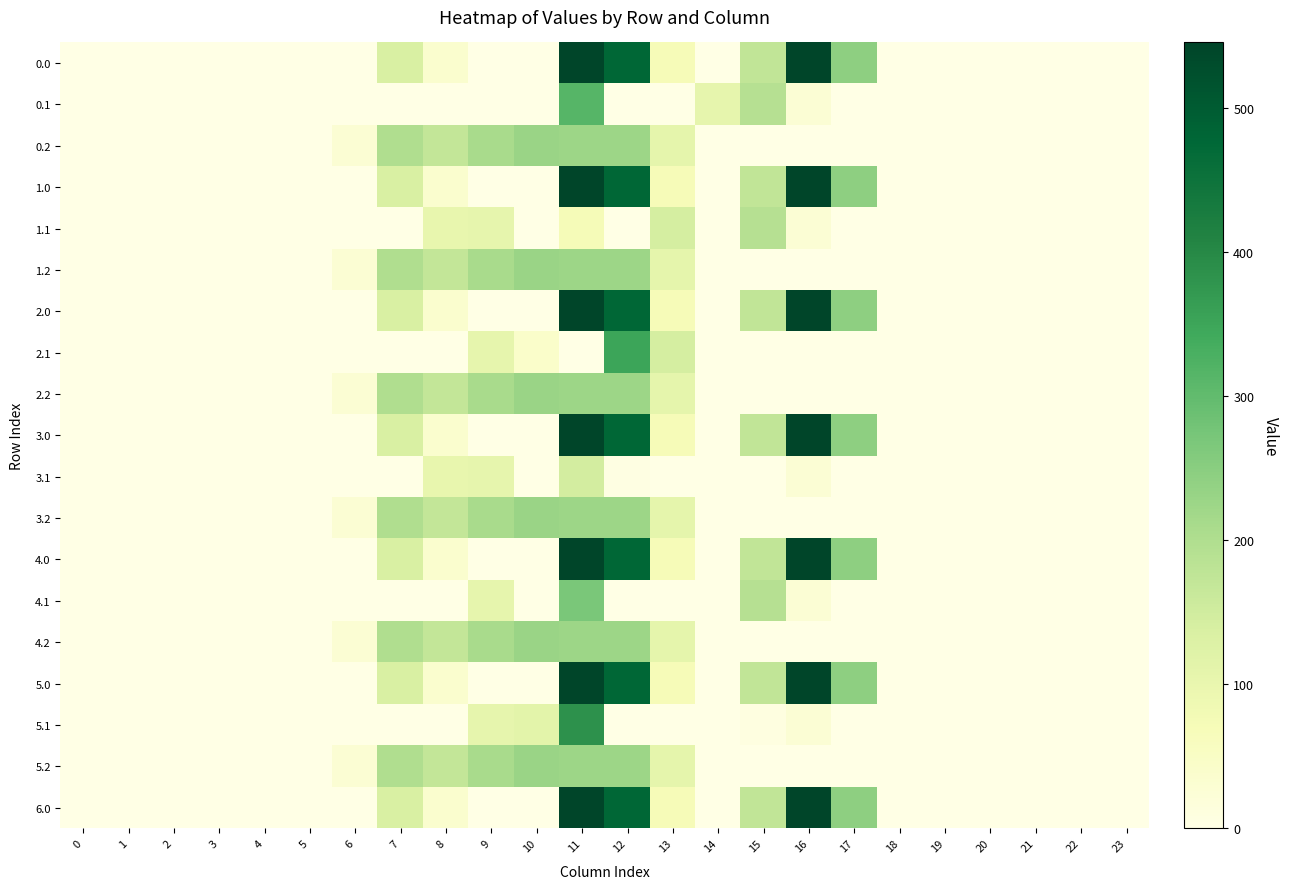

Reading left to right, list all the values displayed in this chart.

0.0: 0=0.0	1=0.0	2=0.0	3=0.0	4=0.0	5=0.0	6=0.0	7=134.3	8=35.0	9=0.0	10=0.0	11=544.3	12=477.2	13=70.2	14=0.3	15=172.8	16=545.4	17=243.5	18=0.0	19=0.0	20=0.0	21=0.0	22=0.0	23=0.0
0.1: 0=0.0	1=0.0	2=0.0	3=0.0	4=0.0	5=0.0	6=0.0	7=0.0	8=0.0	9=0.0	10=0.0	11=314.9	12=0.0	13=0.0	14=105.5	15=190.4	16=26.8	17=0.0	18=0.0	19=0.0	20=0.0	21=0.0	22=0.0	23=0.0
0.2: 0=0.0	1=0.0	2=0.0	3=0.0	4=0.0	5=0.0	6=29.3	7=199.0	8=169.5	9=209.6	10=228.0	11=225.2	12=224.3	13=107.8	14=0.0	15=0.0	16=0.0	17=0.0	18=0.0	19=0.0	20=0.0	21=0.0	22=0.0	23=0.0
1.0: 0=0.0	1=0.0	2=0.0	3=0.0	4=0.0	5=0.0	6=0.0	7=134.3	8=35.0	9=0.0	10=0.0	11=544.3	12=477.2	13=70.2	14=0.3	15=172.8	16=545.4	17=243.5	18=0.0	19=0.0	20=0.0	21=0.0	22=0.0	23=0.0
1.1: 0=0.0	1=0.0	2=0.0	3=0.0	4=0.0	5=0.0	6=0.0	7=0.0	8=102.3	9=104.8	10=0.0	11=72.1	12=0.0	13=141.2	14=0.0	15=190.4	16=26.8	17=0.0	18=0.0	19=0.0	20=0.0	21=0.0	22=0.0	23=0.0
1.2: 0=0.0	1=0.0	2=0.0	3=0.0	4=0.0	5=0.0	6=29.3	7=199.0	8=169.5	9=209.6	10=228.0	11=225.2	12=224.3	13=107.8	14=0.0	15=0.0	16=0.0	17=0.0	18=0.0	19=0.0	20=0.0	21=0.0	22=0.0	23=0.0
2.0: 0=0.0	1=0.0	2=0.0	3=0.0	4=0.0	5=0.0	6=0.0	7=134.3	8=35.0	9=0.0	10=0.0	11=544.3	12=477.2	13=70.2	14=0.3	15=172.8	16=545.4	17=243.5	18=0.0	19=0.0	20=0.0	21=0.0	22=0.0	23=0.0
2.1: 0=0.0	1=0.0	2=0.0	3=0.0	4=0.0	5=0.0	6=0.0	7=0.0	8=0.0	9=104.8	10=40.8	11=0.0	12=350.8	13=141.2	14=0.0	15=0.0	16=0.0	17=0.0	18=0.0	19=0.0	20=0.0	21=0.0	22=0.0	23=0.0
2.2: 0=0.0	1=0.0	2=0.0	3=0.0	4=0.0	5=0.0	6=29.3	7=199.0	8=169.5	9=209.6	10=228.0	11=225.2	12=224.3	13=107.8	14=0.0	15=0.0	16=0.0	17=0.0	18=0.0	19=0.0	20=0.0	21=0.0	22=0.0	23=0.0
3.0: 0=0.0	1=0.0	2=0.0	3=0.0	4=0.0	5=0.0	6=0.0	7=134.3	8=35.0	9=0.0	10=0.0	11=544.3	12=477.2	13=70.2	14=0.3	15=172.8	16=545.4	17=243.5	18=0.0	19=0.0	20=0.0	21=0.0	22=0.0	23=0.0
3.1: 0=0.0	1=0.0	2=0.0	3=0.0	4=0.0	5=0.0	6=0.0	7=0.0	8=102.3	9=104.8	10=0.0	11=144.9	12=5.8	13=0.0	14=0.0	15=0.0	16=26.8	17=0.0	18=0.0	19=0.0	20=0.0	21=0.0	22=0.0	23=0.0
3.2: 0=0.0	1=0.0	2=0.0	3=0.0	4=0.0	5=0.0	6=29.3	7=199.0	8=169.5	9=209.6	10=228.0	11=225.2	12=224.3	13=107.8	14=0.0	15=0.0	16=0.0	17=0.0	18=0.0	19=0.0	20=0.0	21=0.0	22=0.0	23=0.0
4.0: 0=0.0	1=0.0	2=0.0	3=0.0	4=0.0	5=0.0	6=0.0	7=134.3	8=35.0	9=0.0	10=0.0	11=544.3	12=477.2	13=70.2	14=0.3	15=172.8	16=545.4	17=243.5	18=0.0	19=0.0	20=0.0	21=0.0	22=0.0	23=0.0
4.1: 0=0.0	1=0.0	2=0.0	3=0.0	4=0.0	5=0.0	6=0.0	7=0.0	8=0.0	9=104.8	10=0.0	11=269.6	12=0.0	13=0.0	14=0.0	15=190.4	16=26.8	17=0.0	18=0.0	19=0.0	20=0.0	21=0.0	22=0.0	23=0.0
4.2: 0=0.0	1=0.0	2=0.0	3=0.0	4=0.0	5=0.0	6=29.3	7=199.0	8=169.5	9=209.6	10=228.0	11=225.2	12=224.3	13=107.8	14=0.0	15=0.0	16=0.0	17=0.0	18=0.0	19=0.0	20=0.0	21=0.0	22=0.0	23=0.0
5.0: 0=0.0	1=0.0	2=0.0	3=0.0	4=0.0	5=0.0	6=0.0	7=134.3	8=35.0	9=0.0	10=0.0	11=544.3	12=477.2	13=70.2	14=0.3	15=172.8	16=545.4	17=243.5	18=0.0	19=0.0	20=0.0	21=0.0	22=0.0	23=0.0
5.1: 0=0.0	1=0.0	2=0.0	3=0.0	4=0.0	5=0.0	6=0.0	7=0.0	8=0.0	9=104.8	10=114.0	11=384.7	12=0.0	13=0.0	14=0.0	15=7.2	16=26.8	17=0.0	18=0.0	19=0.0	20=0.0	21=0.0	22=0.0	23=0.0
5.2: 0=0.0	1=0.0	2=0.0	3=0.0	4=0.0	5=0.0	6=29.3	7=199.0	8=169.5	9=209.6	10=228.0	11=225.2	12=224.3	13=107.8	14=0.0	15=0.0	16=0.0	17=0.0	18=0.0	19=0.0	20=0.0	21=0.0	22=0.0	23=0.0
6.0: 0=0.0	1=0.0	2=0.0	3=0.0	4=0.0	5=0.0	6=0.0	7=134.3	8=35.0	9=0.0	10=0.0	11=544.3	12=477.2	13=70.2	14=0.3	15=172.8	16=545.4	17=243.5	18=0.0	19=0.0	20=0.0	21=0.0	22=0.0	23=0.0